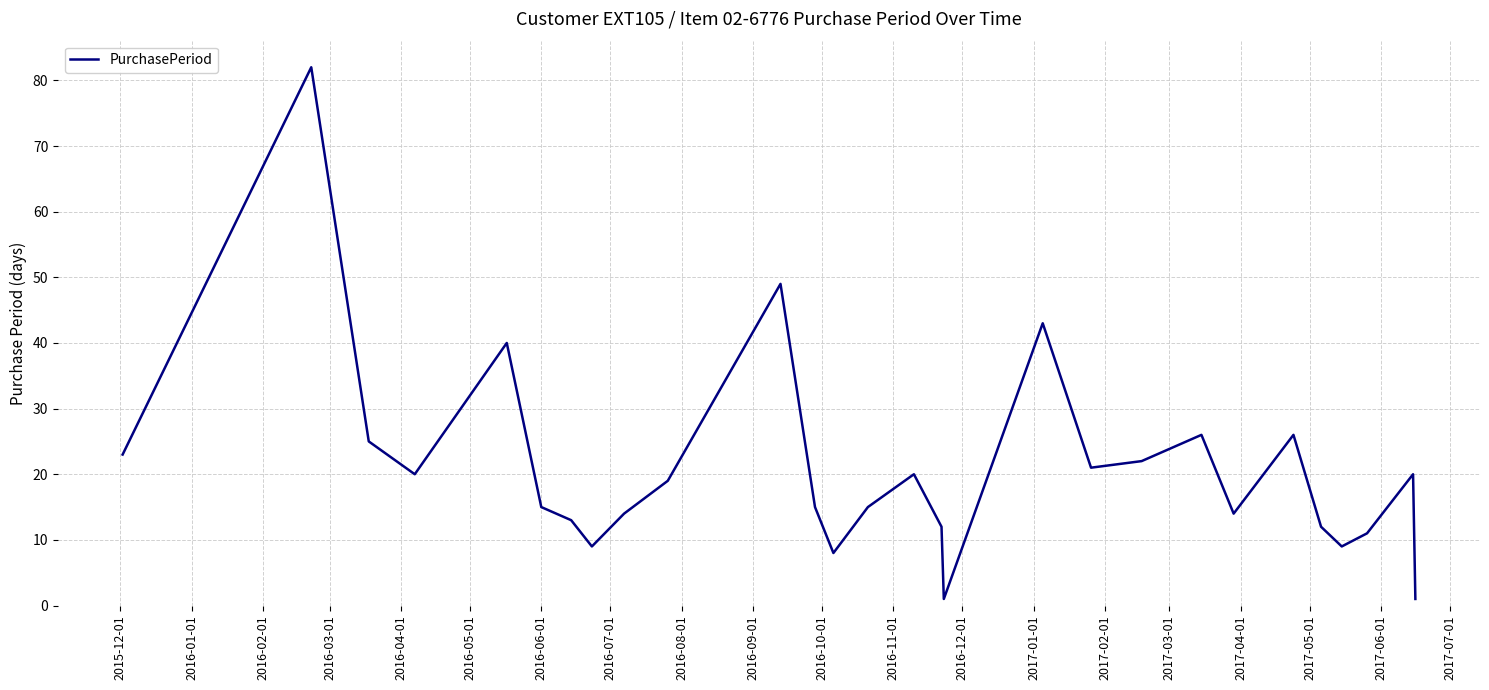

Is this an area chart (filled region under the line)?

No